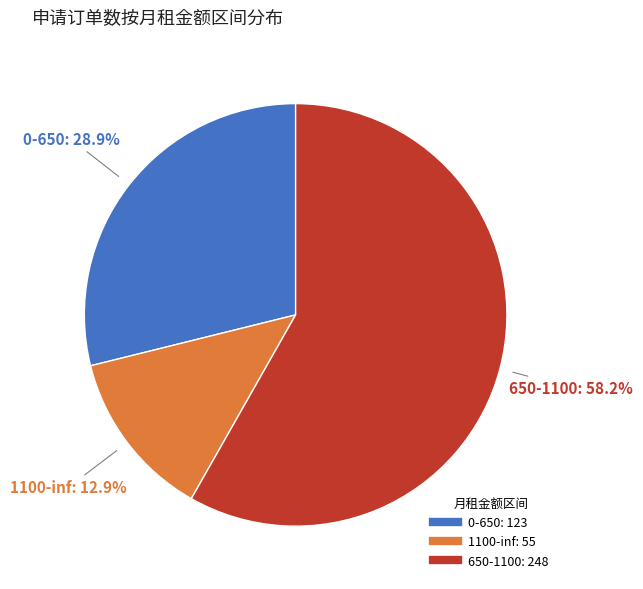

Which has a higher value, 650-1100 or 0-650?

650-1100